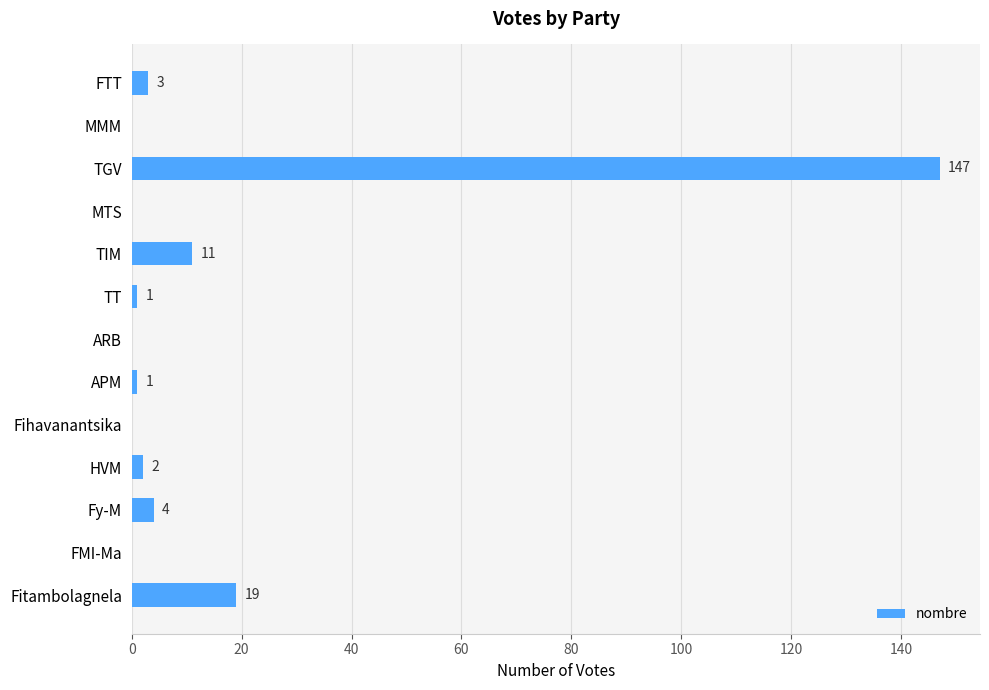

How many distinct data groups are displayed?

1